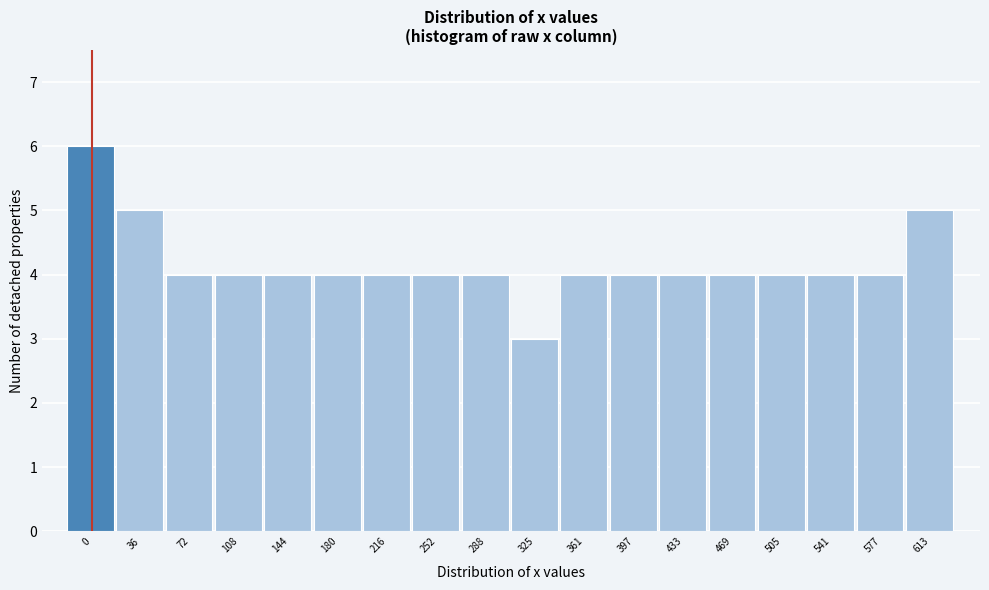

Reading left to right, transcribe all the data shown in this chart.

6	5	4	4	4	4	4	4	4	3	4	4	4	4	4	4	4	5